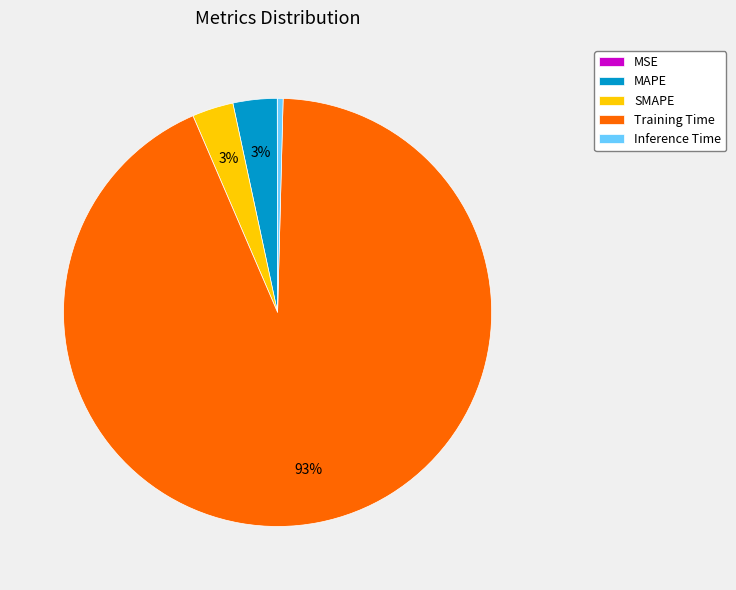

What is the largest slice in the pie chart?

Training Time